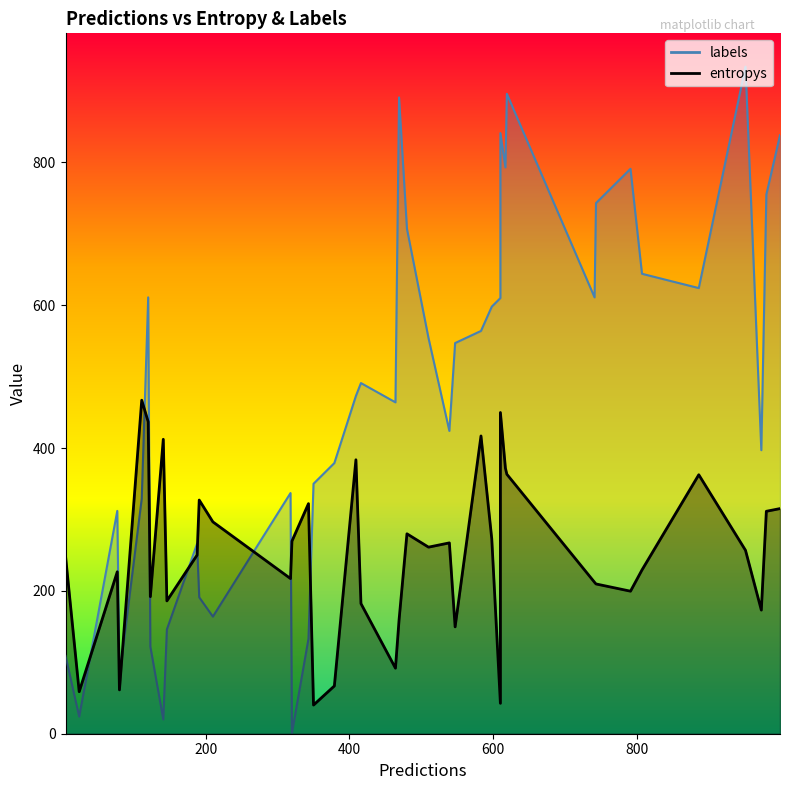

How many distinct data groups are displayed?

2